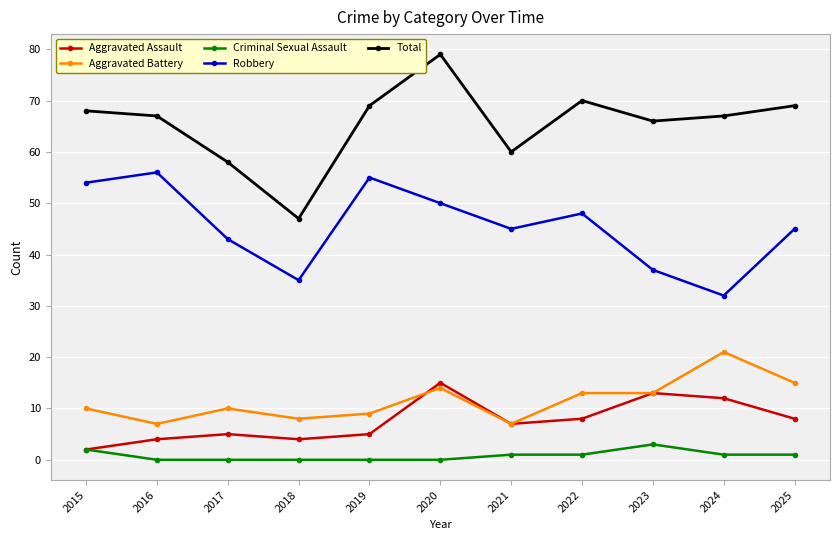

Does the chart have visible grid lines?

Yes